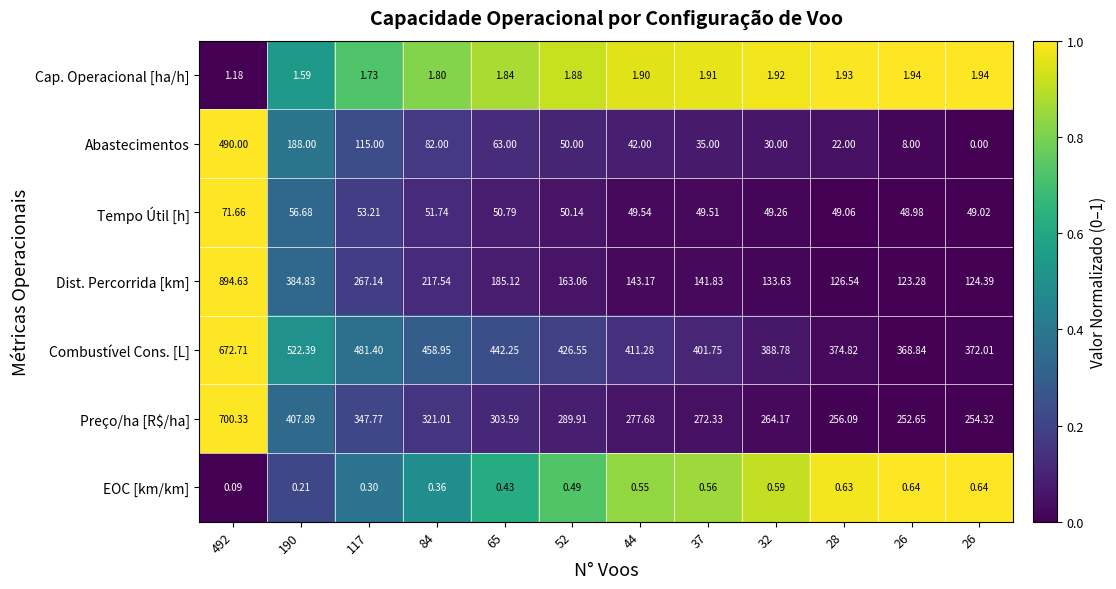

Which series has the largest total across all categories?

Combustível Cons. [L]